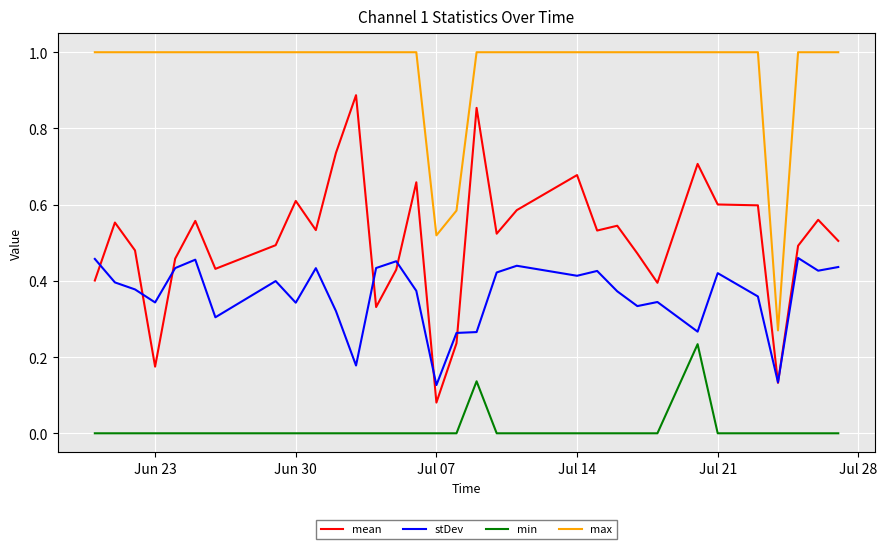

True or false: max and min intersect in this chart.

False